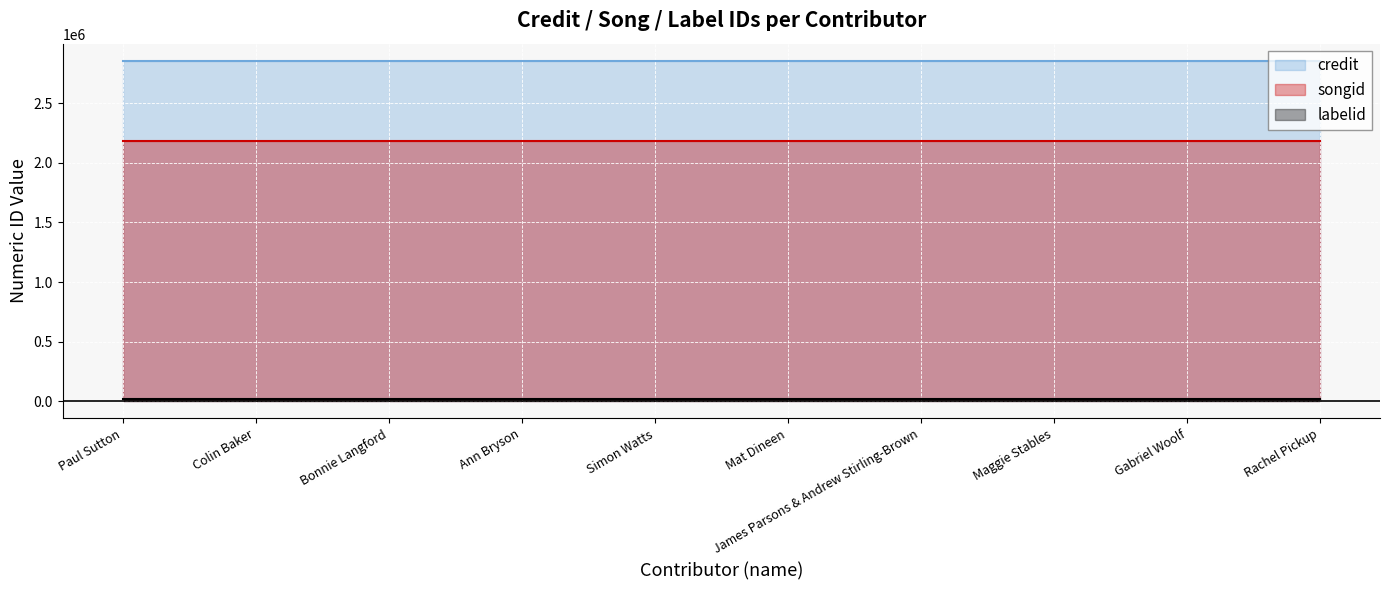

What is the average value of the labelid series?

16092